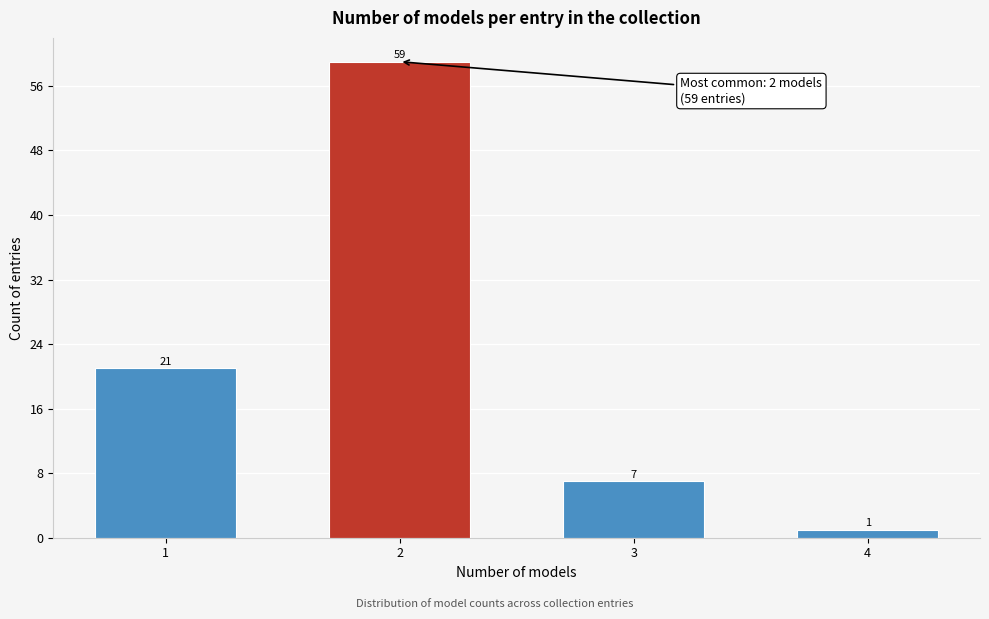

Reading right to left, extract all data points from this chart.

4=1	3=7	2=59	1=21